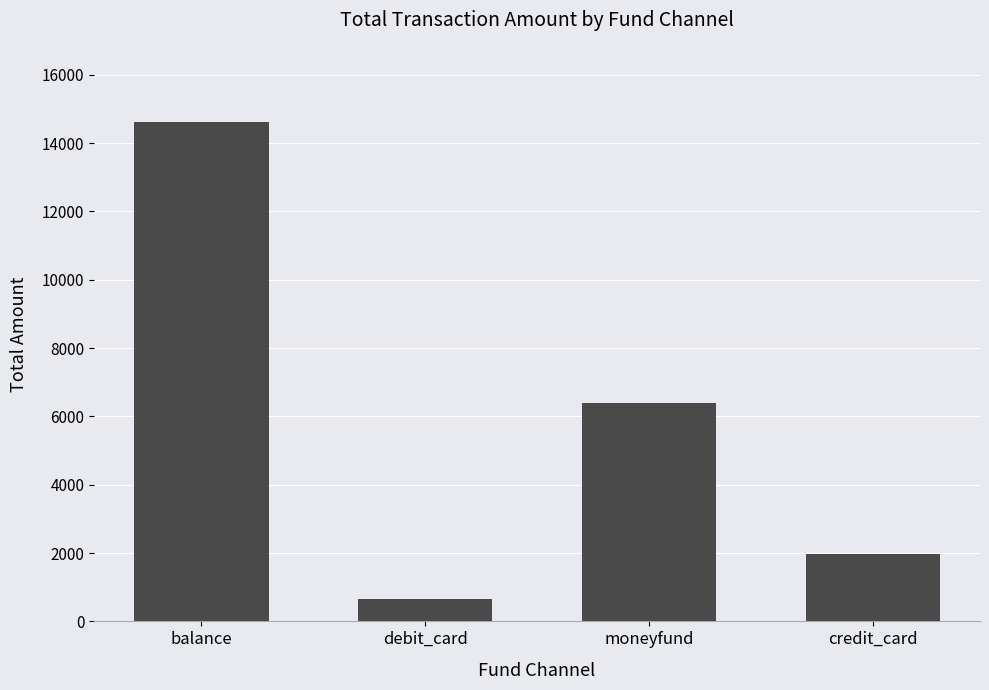

How many bars are there in total?

4